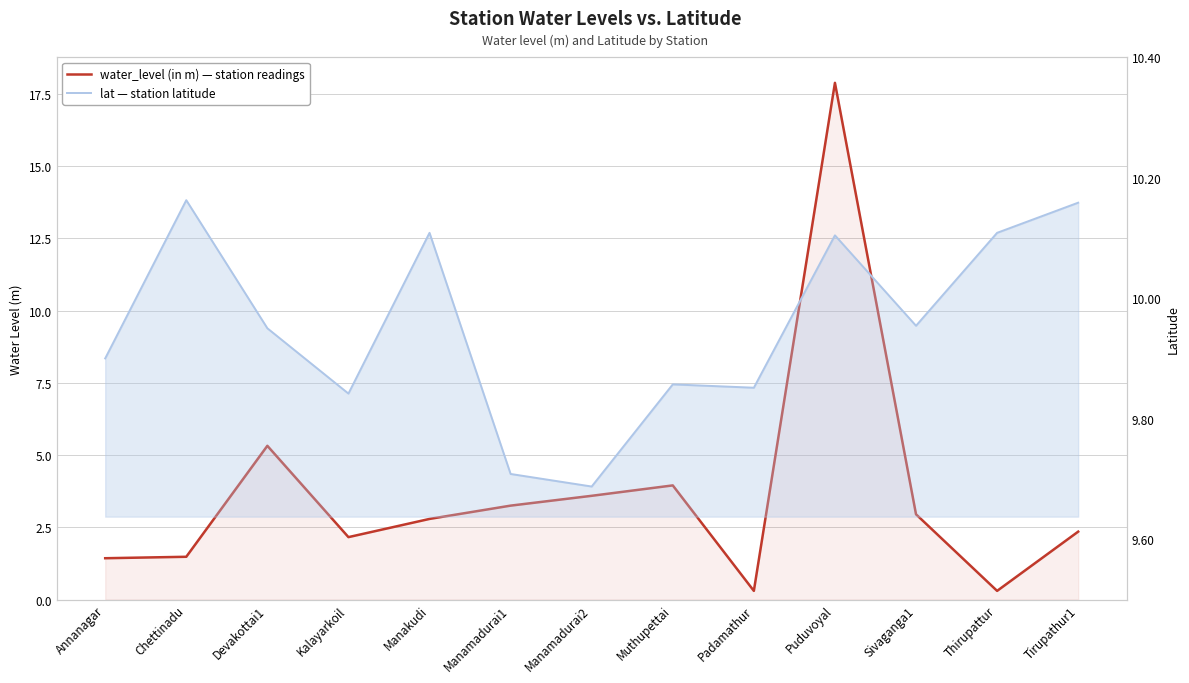

What is the label of the 3rd point from the right?

Sivaganga1